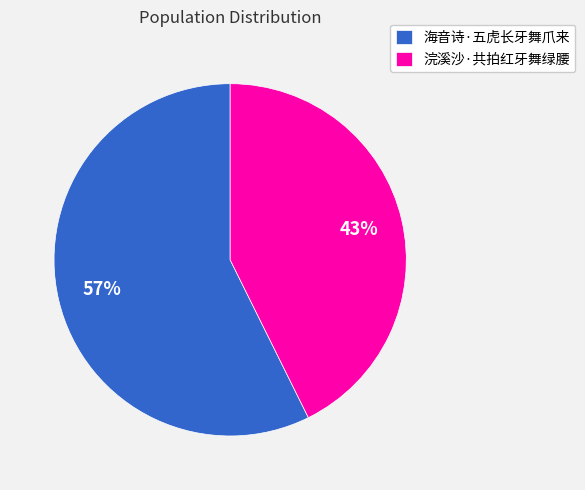

True or false: 浣溪沙·共拍红牙舞绿腰 accounts for 37% of the total.

False